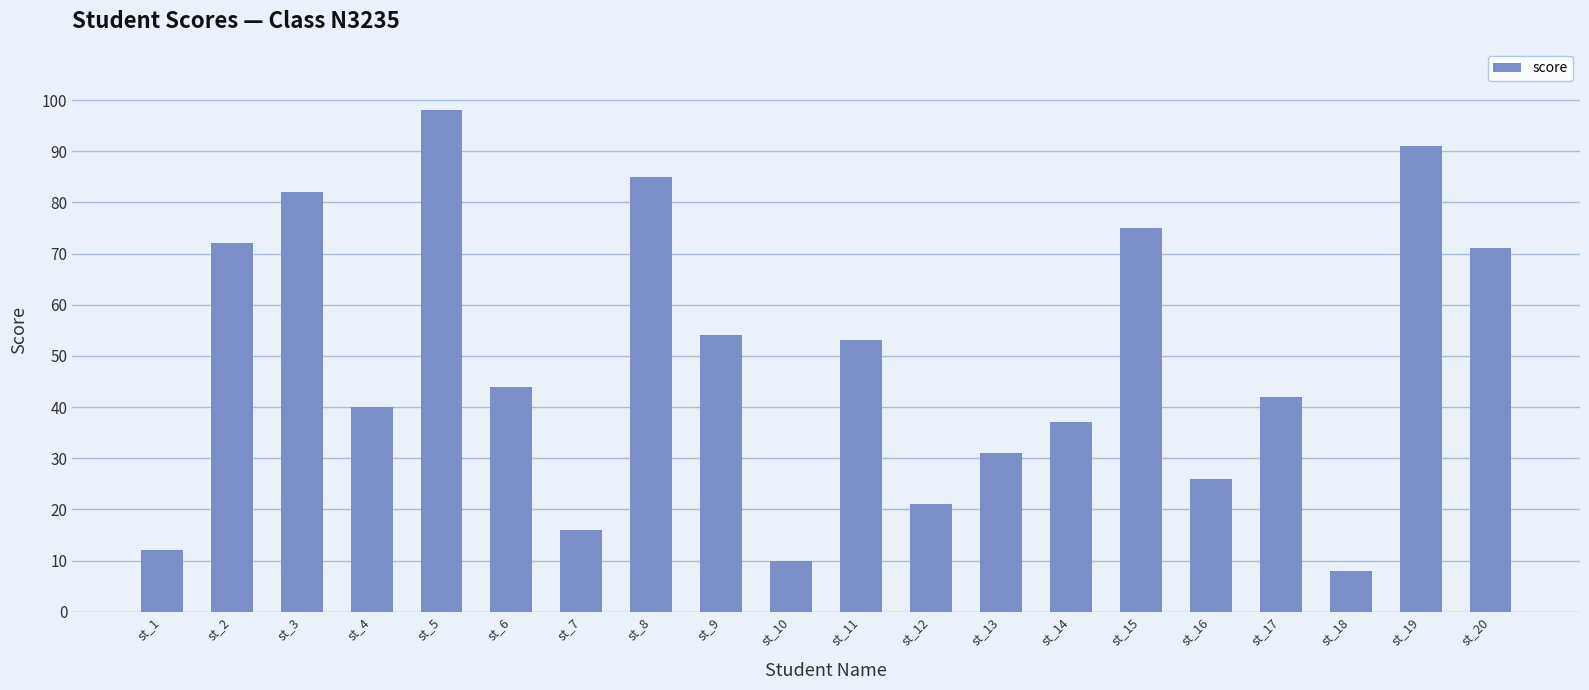

Which has a higher value, st_1 or st_20?

st_20